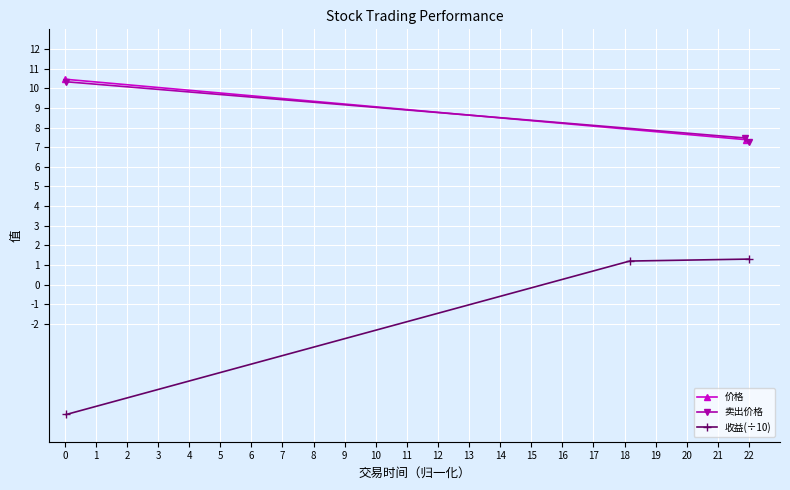

What is the lowest value of the 卖出价格 series?

7.2